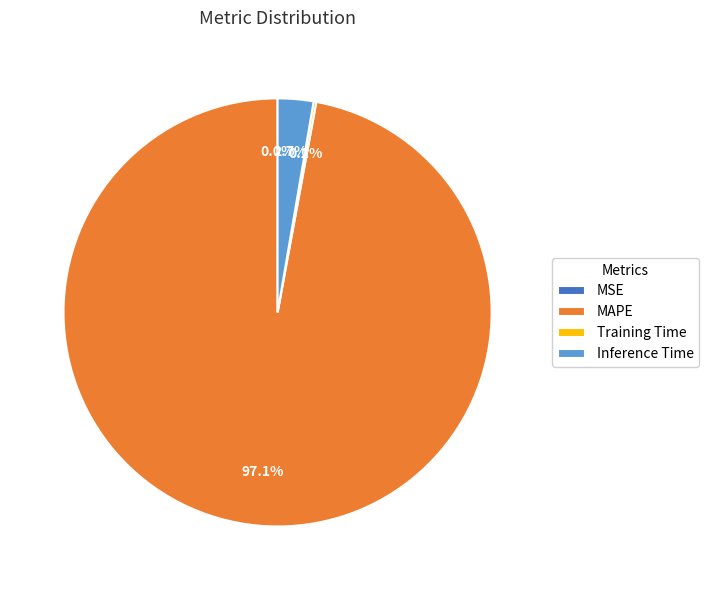

Does MAPE represent more than half of the total?

Yes